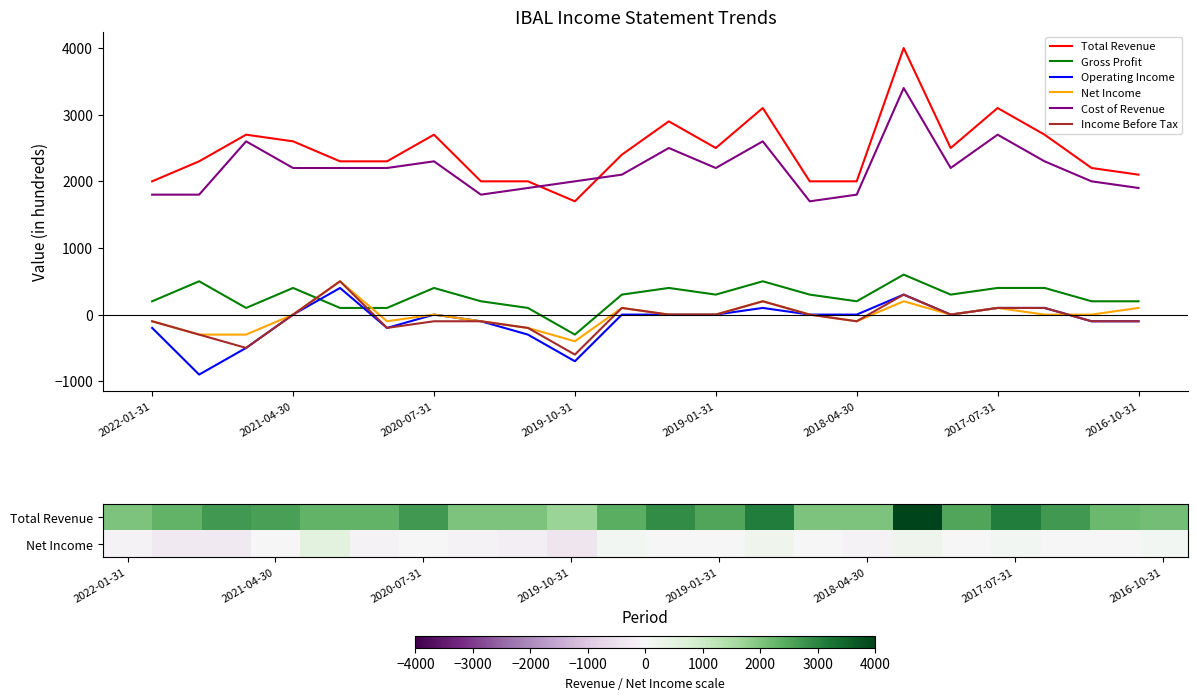

At which label does Income Before Tax reach its minimum?

2019-10-31